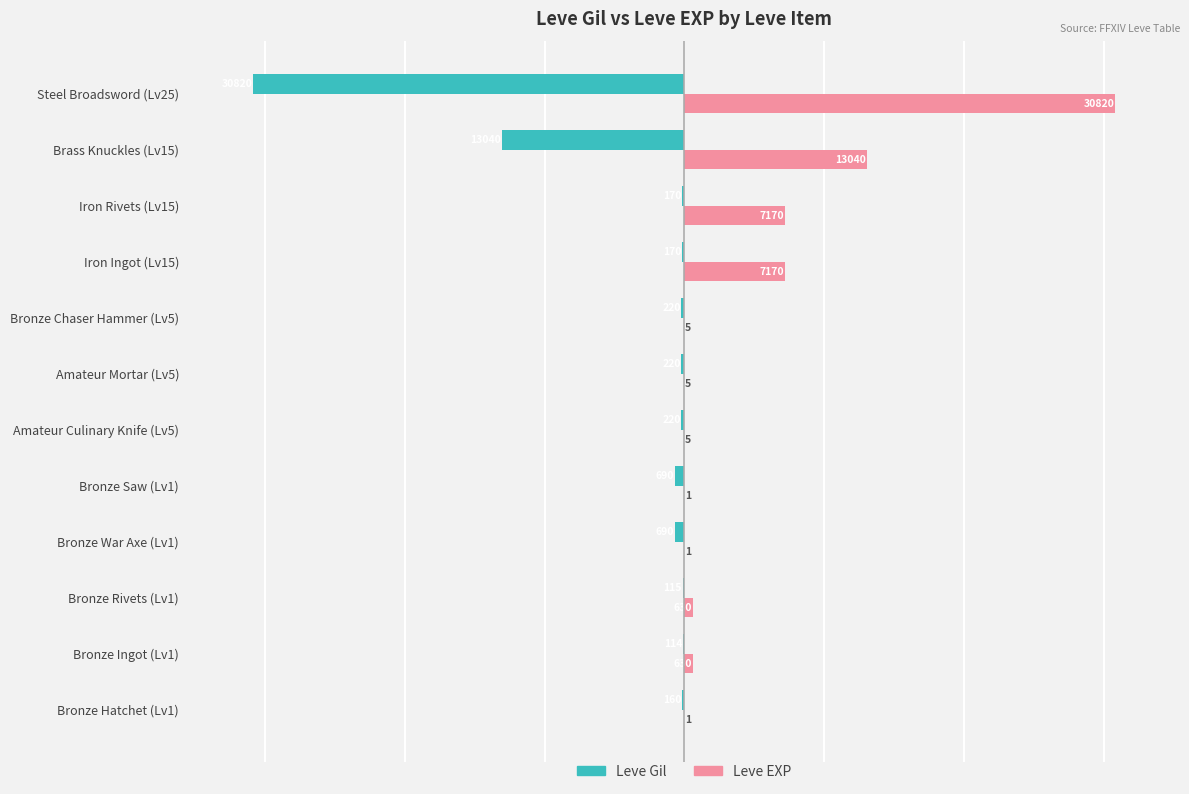

Where is Leve EXP nearest to the value 15410?

Brass Knuckles (Lv15)